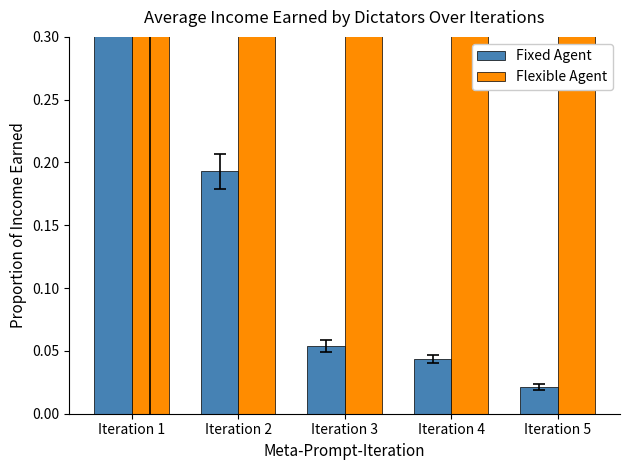

How many groups of bars are there?

5